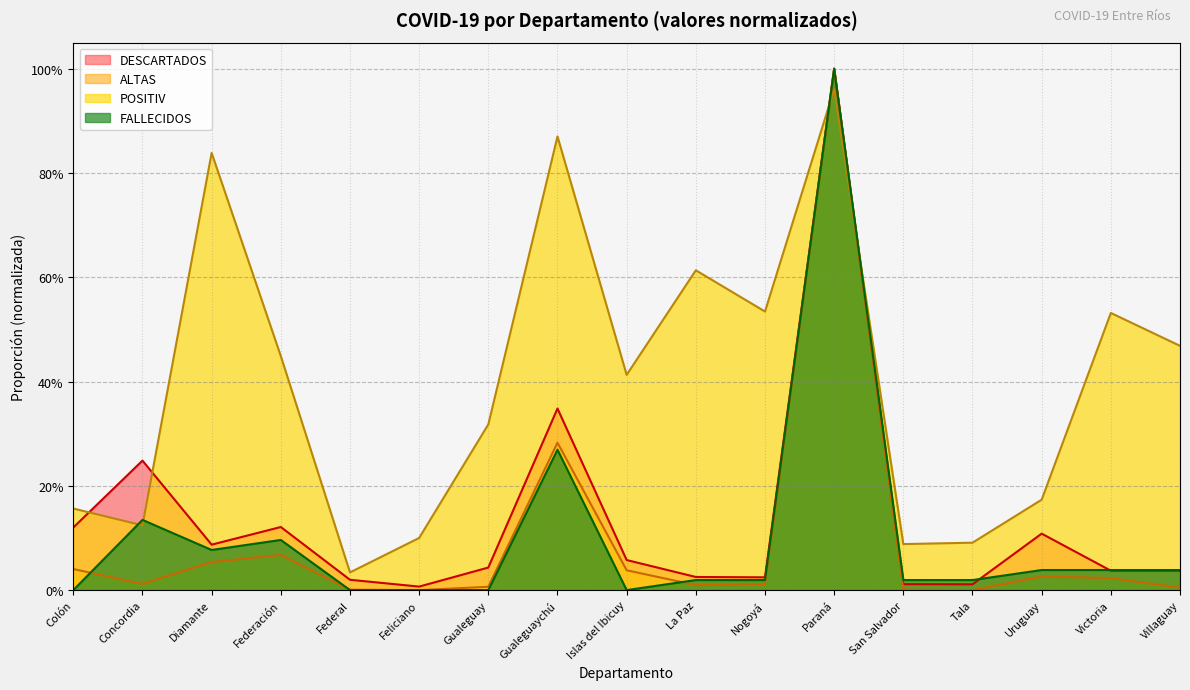

What is the value of the DESCARTADOS point at the 9th from the left?

0.1